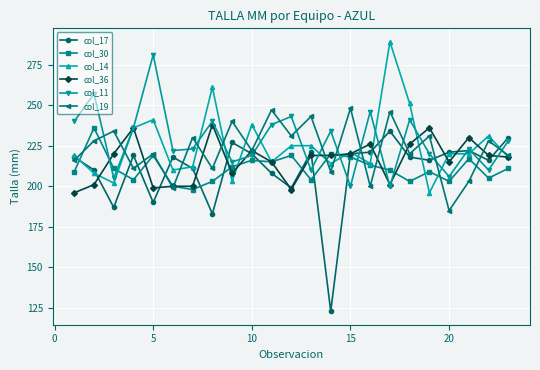

Which series has the widest spread of values?

col_17